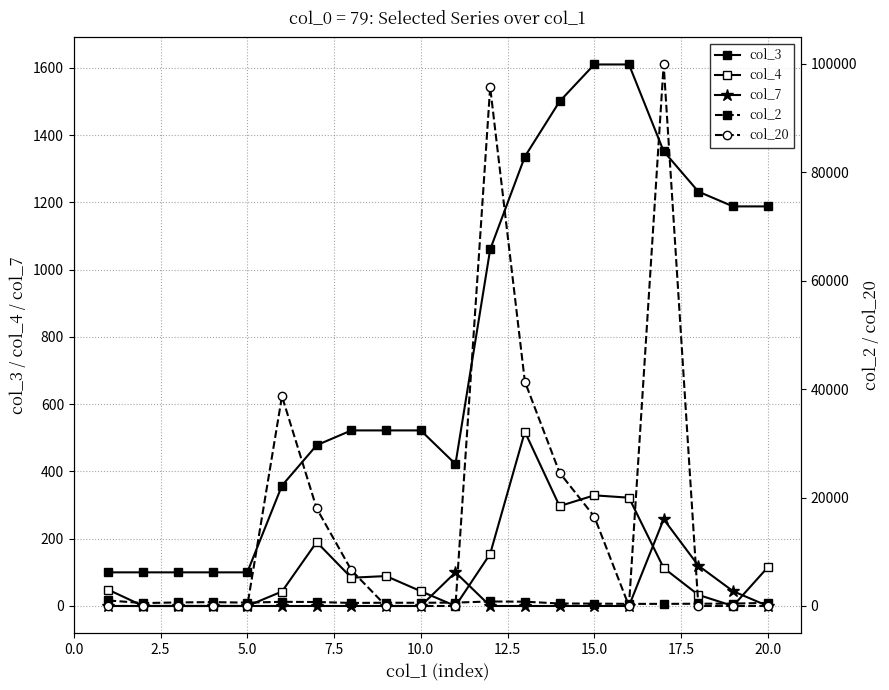

What is the average value of the col_4 series?

119